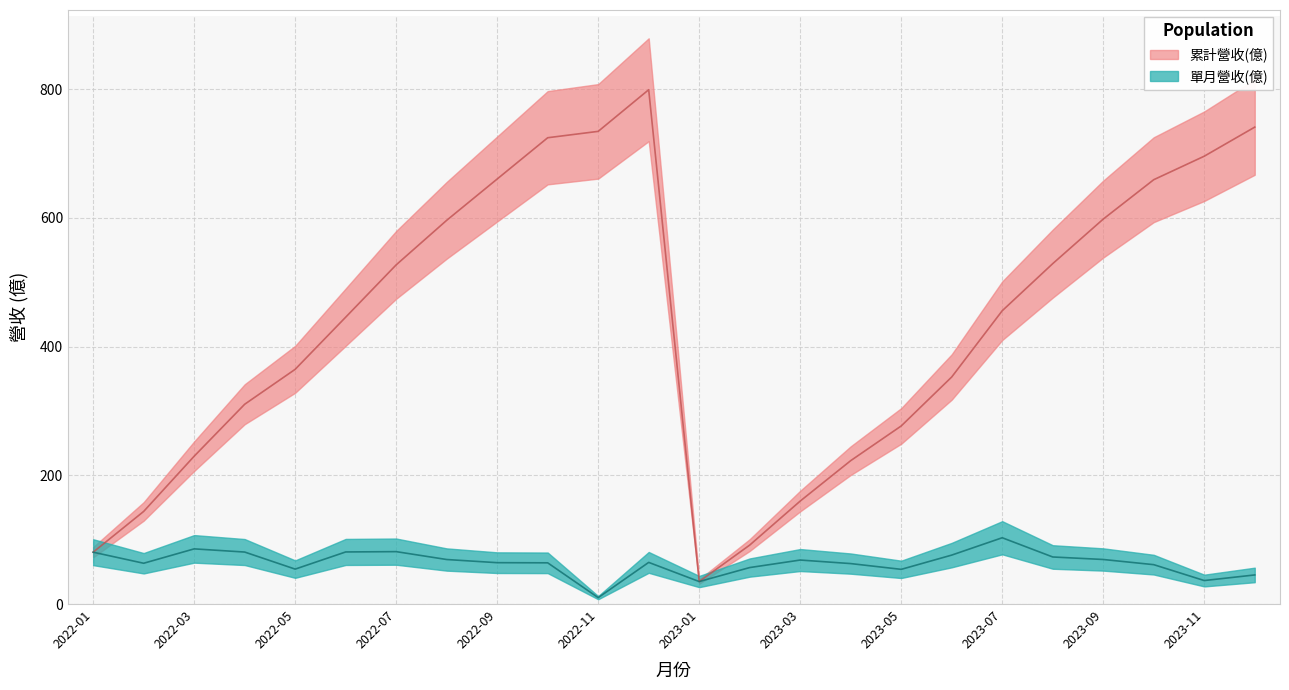

True or false: 單月營收(億) and 累計營收(億) cross at least once.

False